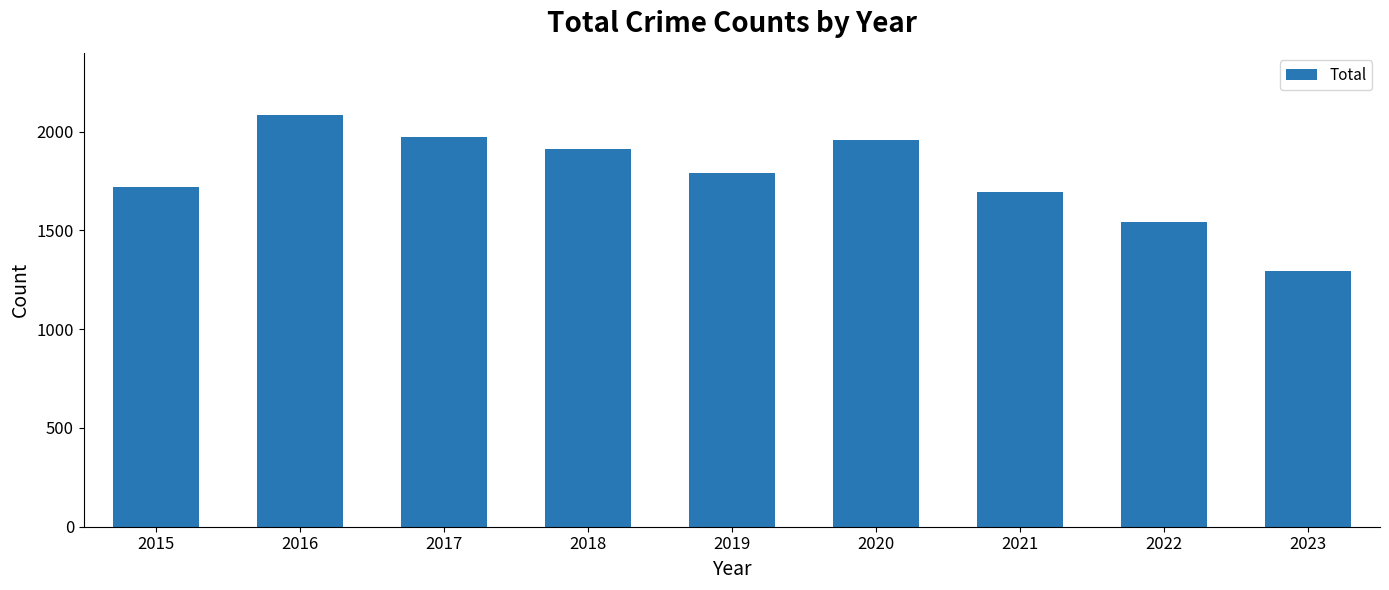

How many values are below 1792?

4